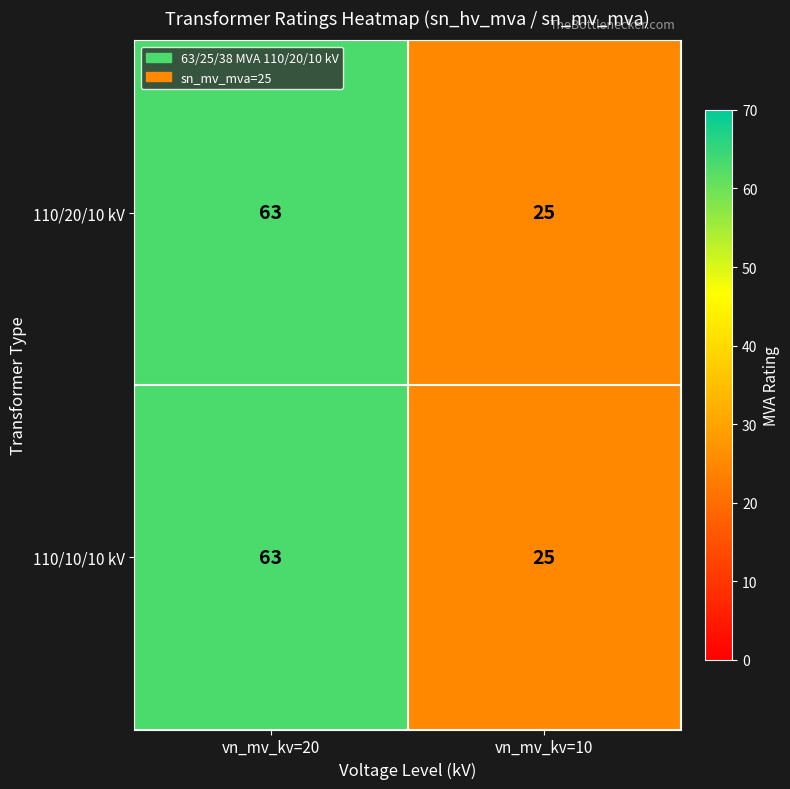

Reading left to right, transcribe all the data shown in this chart.

110/20/10 kV: 63	25
110/10/10 kV: 63	25